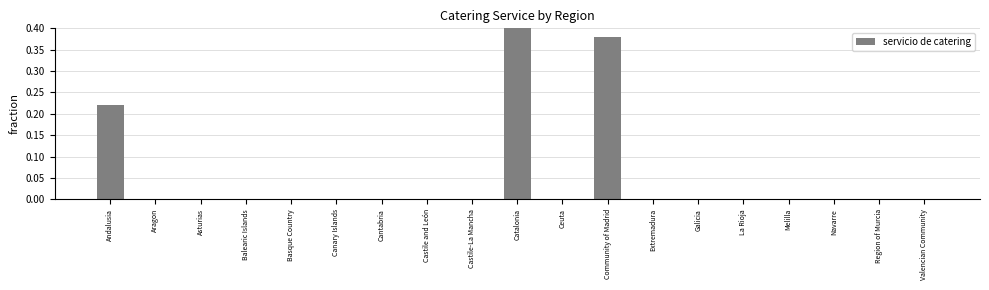

Which label corresponds to the largest value in the chart?

Catalonia